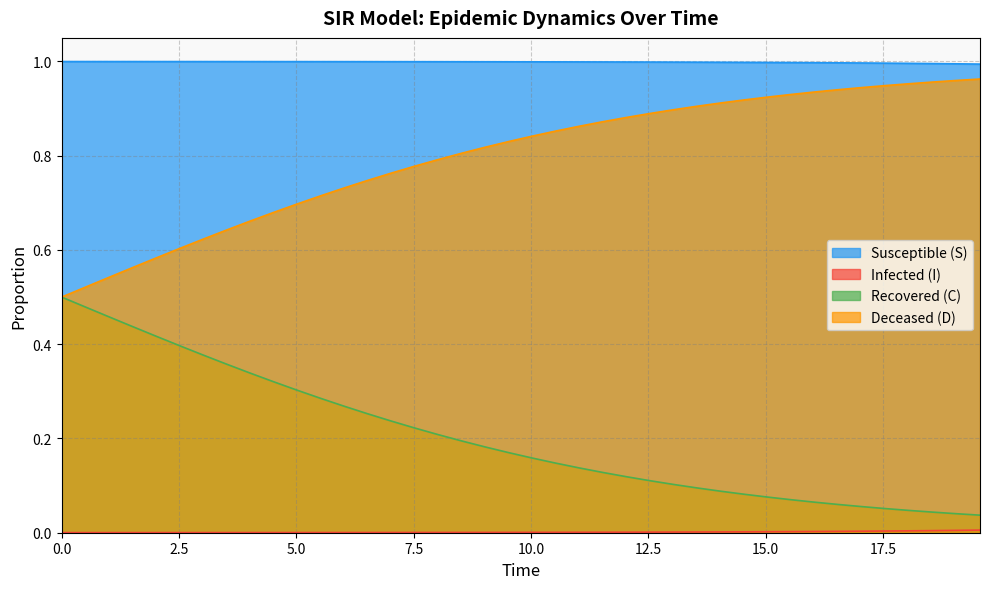

True or false: Recovered (C) and Susceptible (S) cross at least once.

False